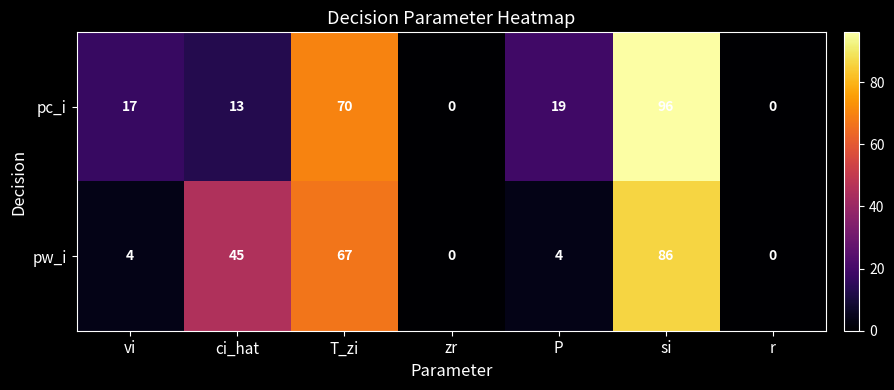

The pc_i series shows -56 at zr. True or false?

False